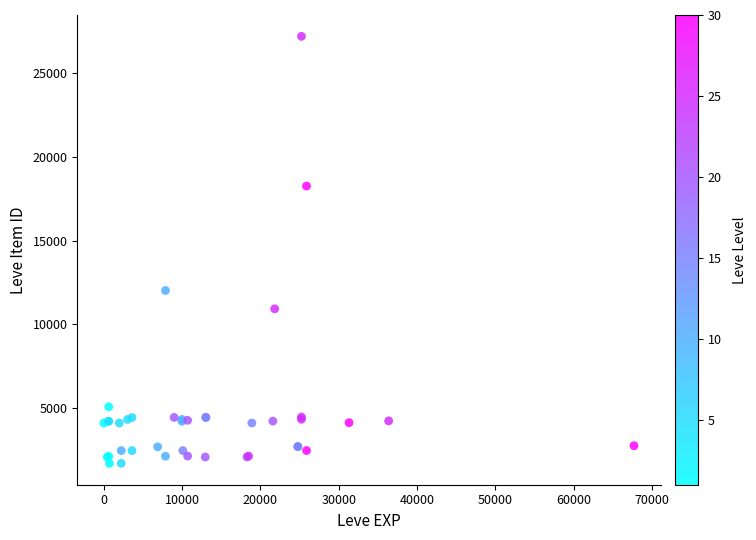

What Y value in the scatter plot is closest to 14448?

12018